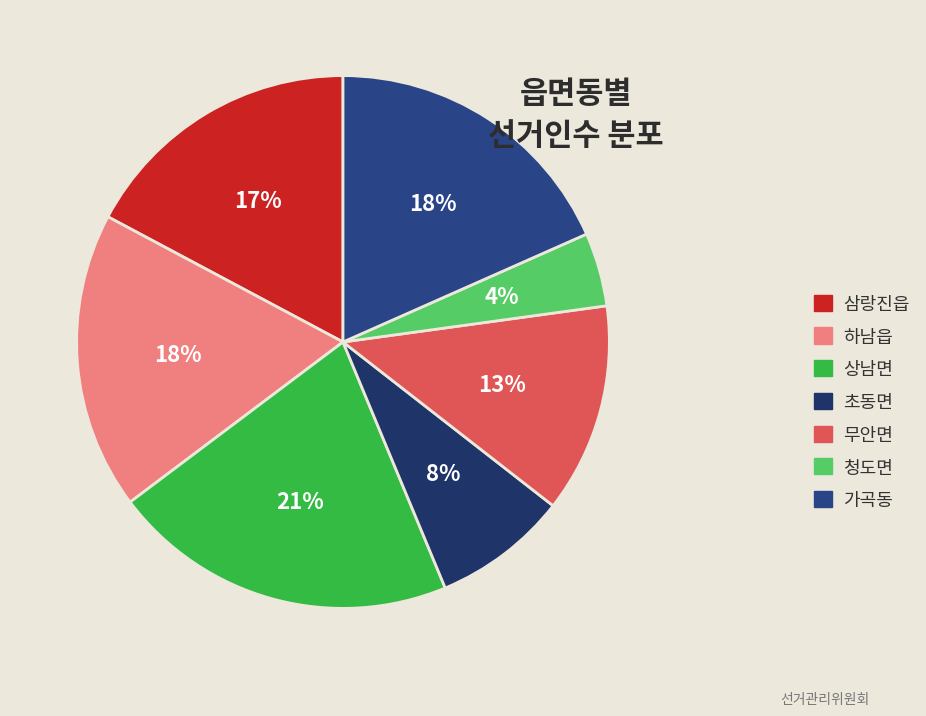

What is the total percentage of 청도면 and 초동면?

12.7%